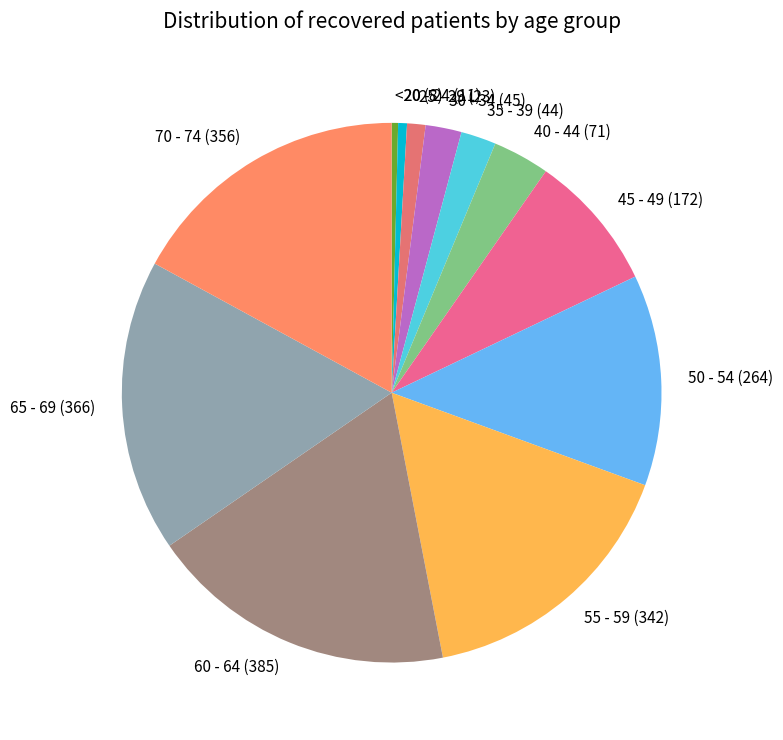

Is there a majority slice in this chart?

No